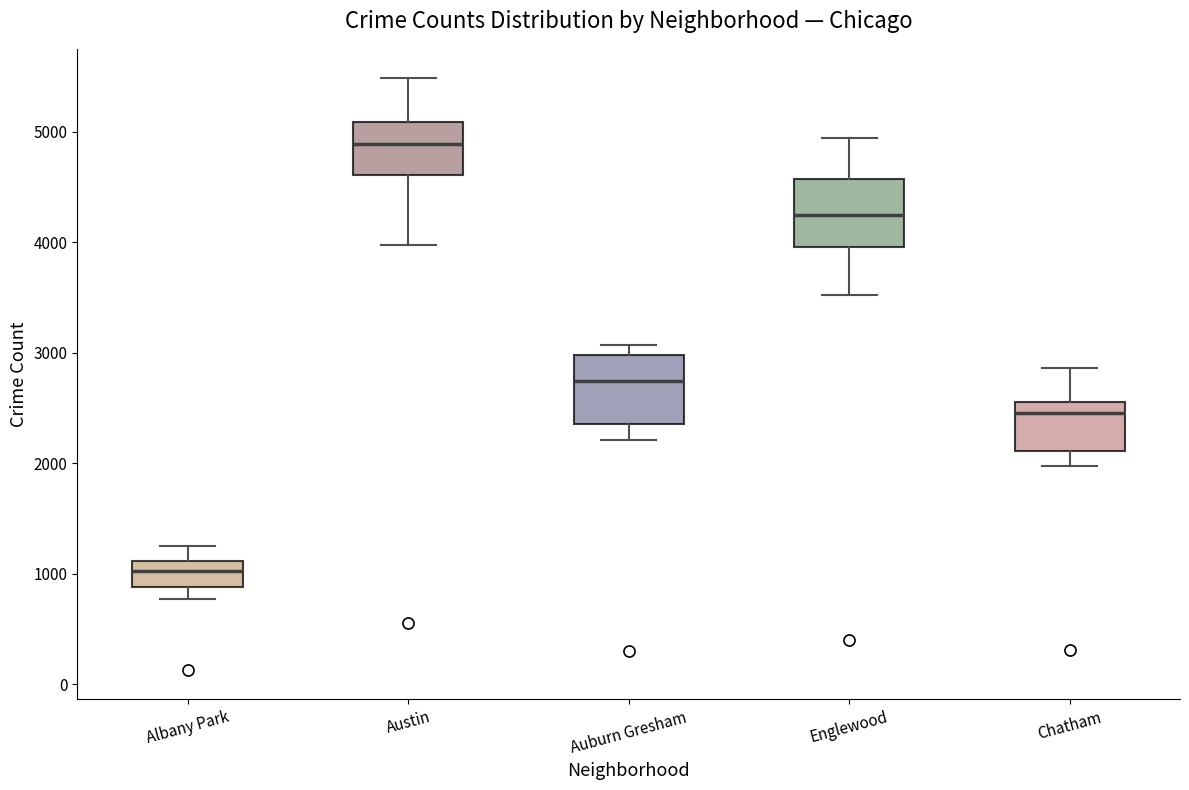

Reading left to right, transcribe this box plot: for each box, give where its median line is, the range the box spans, and where its two whiskers end, as read against the y-axis. The values are not printed on the chart, so give them approximately, as read against the axis.

Albany Park: median 1000, box 900 to 1100, whiskers 800 to 1300
Austin: median 4900, box 4600 to 5100, whiskers 4000 to 5500
Auburn Gresham: median 2700, box 2400 to 3000, whiskers 2200 to 3100
Englewood: median 4200, box 4000 to 4600, whiskers 3500 to 4900
Chatham: median 2500, box 2100 to 2600, whiskers 2000 to 2900